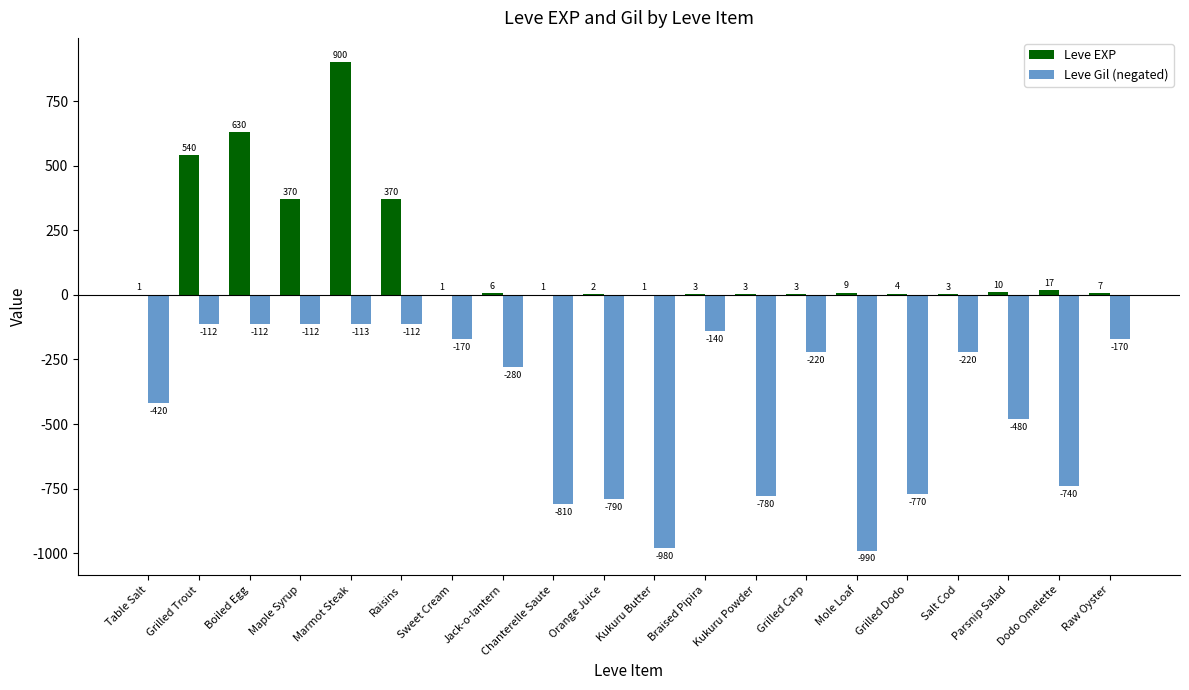

The Leve Gil series shows 1126 at Orange Juice. True or false?

False